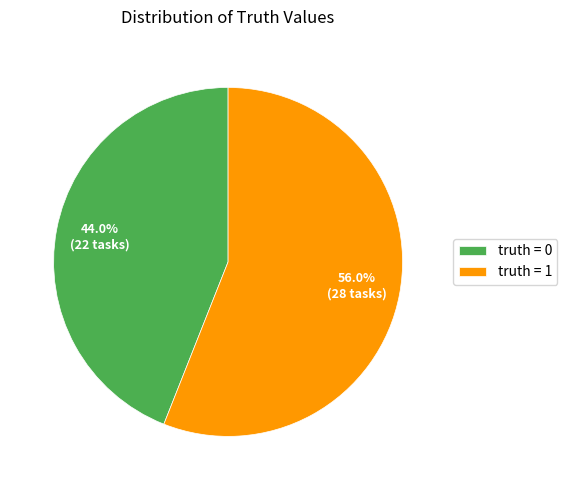

What is the smallest slice in the pie chart?

truth = 0